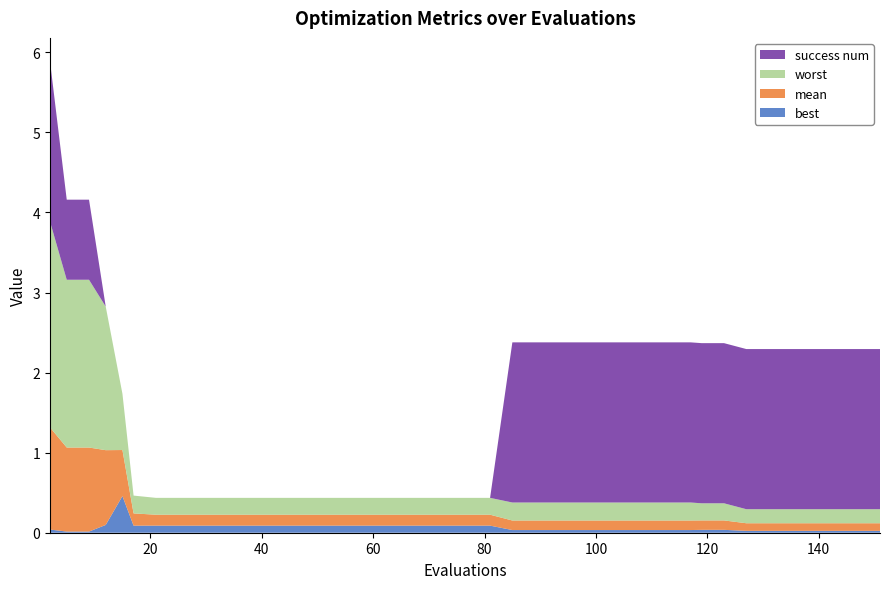

Reading right to left, what are all the values shown in this chart?

best: 0.0	0.0	0.0	0.0	0.0	0.0	0.0	0.0	0.0	0.0	0.0	0.0	0.0	0.0	0.0	0.0	0.0	0.0	0.1	0.1	0.1	0.1	0.1	0.1	0.1	0.1	0.1	0.1	0.1	0.1	0.1	0.1	0.1	0.1	0.1	0.5	0.1	0.0	0.0	0.0
mean: 0.1	0.1	0.1	0.1	0.1	0.1	0.1	0.1	0.1	0.1	0.1	0.1	0.1	0.1	0.1	0.1	0.1	0.1	0.1	0.1	0.1	0.1	0.1	0.1	0.1	0.1	0.1	0.1	0.1	0.1	0.1	0.1	0.1	0.1	0.2	0.6	0.9	1.0	1.0	1.3
worst: 0.2	0.2	0.2	0.2	0.2	0.2	0.2	0.2	0.2	0.2	0.2	0.2	0.2	0.2	0.2	0.2	0.2	0.2	0.2	0.2	0.2	0.2	0.2	0.2	0.2	0.2	0.2	0.2	0.2	0.2	0.2	0.2	0.2	0.2	0.2	0.7	1.8	2.1	2.1	2.6
success num: 2.0	2.0	2.0	2.0	2.0	2.0	2.0	2.0	2.0	2.0	2.0	2.0	2.0	2.0	2.0	2.0	2.0	2.0	0.0	0.0	0.0	0.0	0.0	0.0	0.0	0.0	0.0	0.0	0.0	0.0	0.0	0.0	0.0	0.0	0.0	0.0	0.0	1.0	1.0	2.0